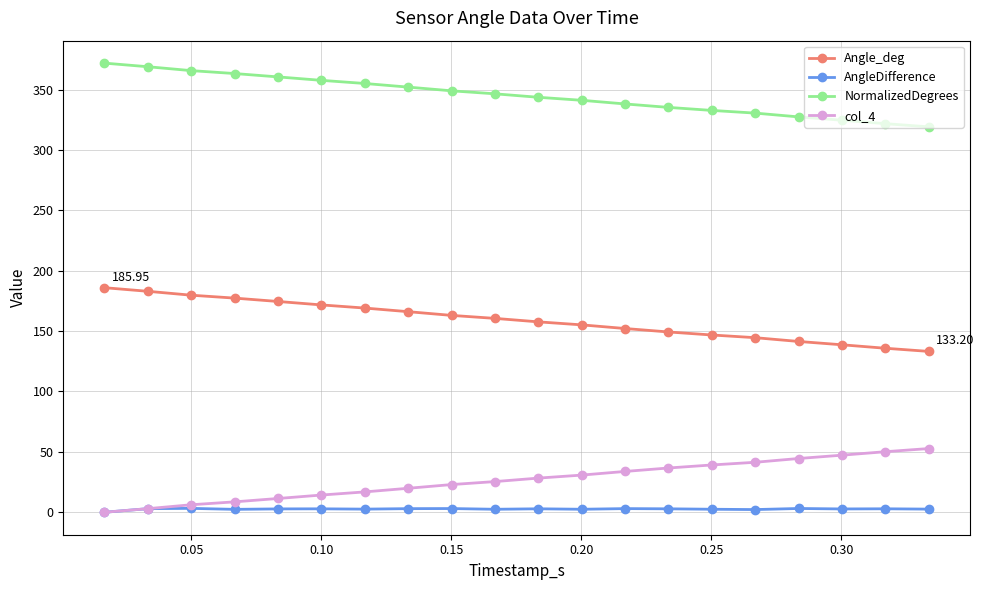

Rank the series by their maximum value, from highest to lowest.

NormalizedDegrees, Angle_deg, col_4, AngleDifference